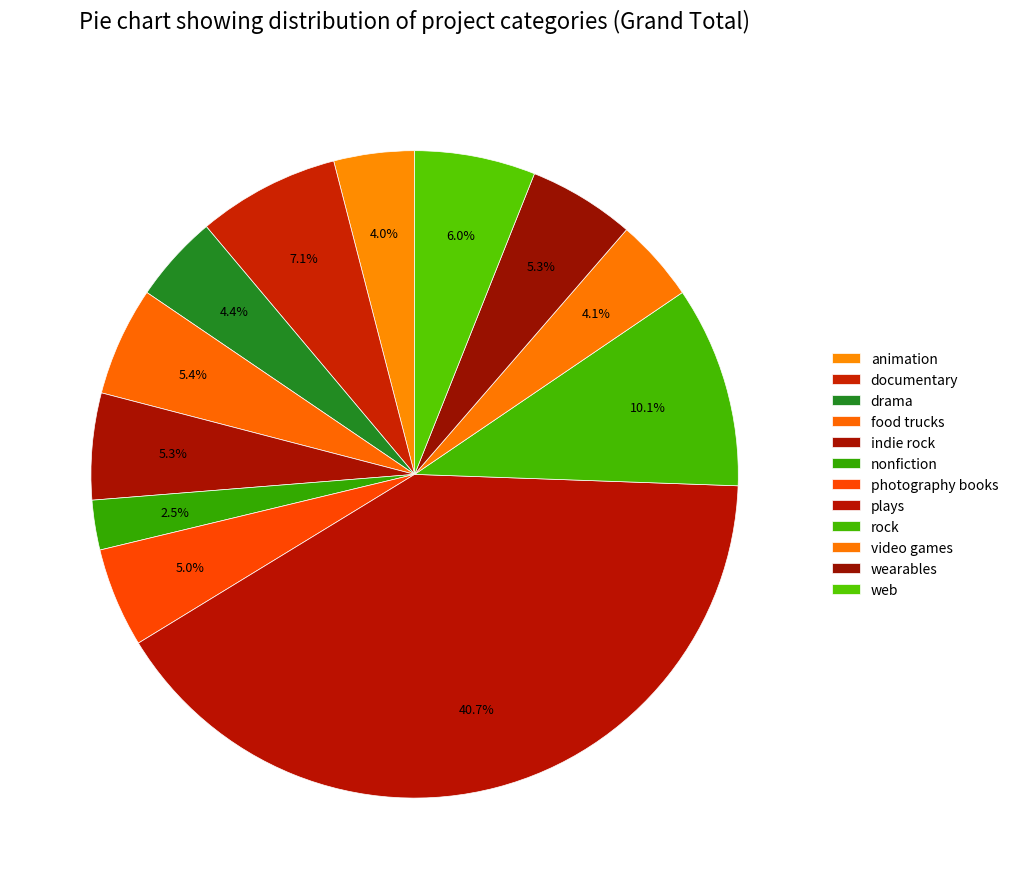

How many slices are in this pie chart?

12